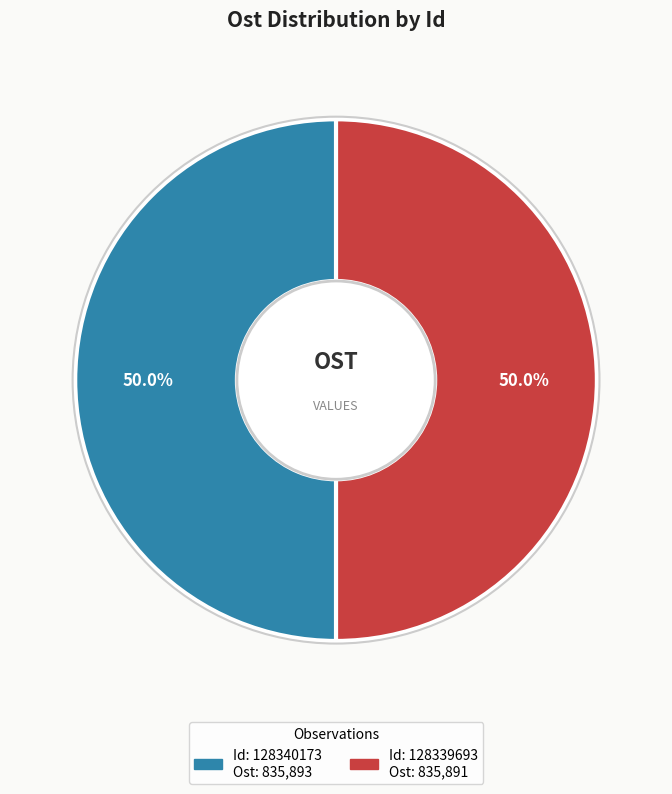

Is there a majority slice in this chart?

Yes